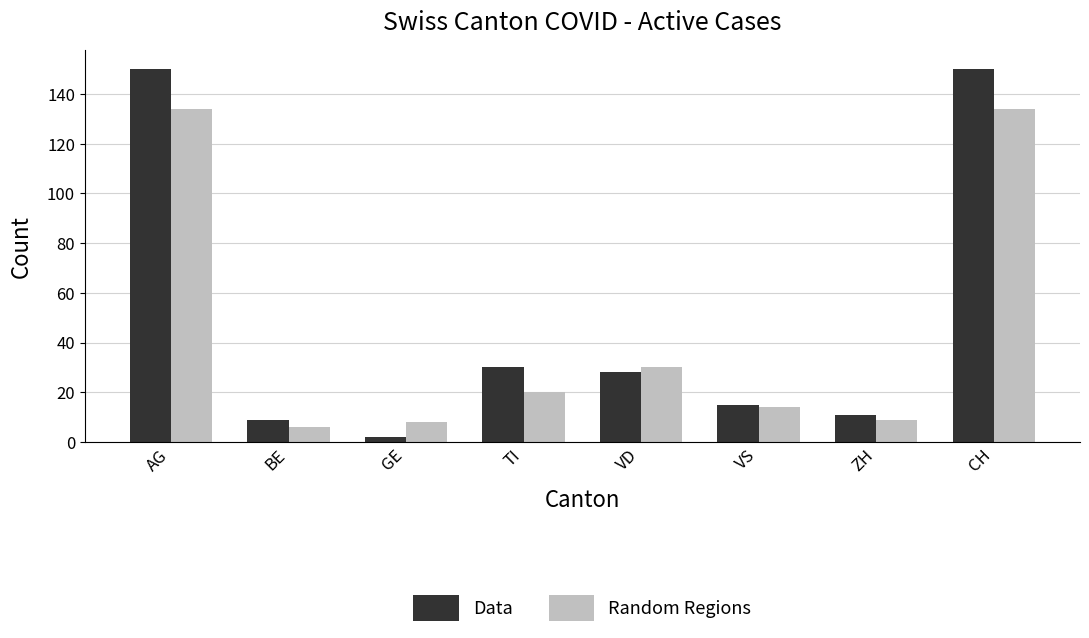

Which category has the lowest value across all series?

GE